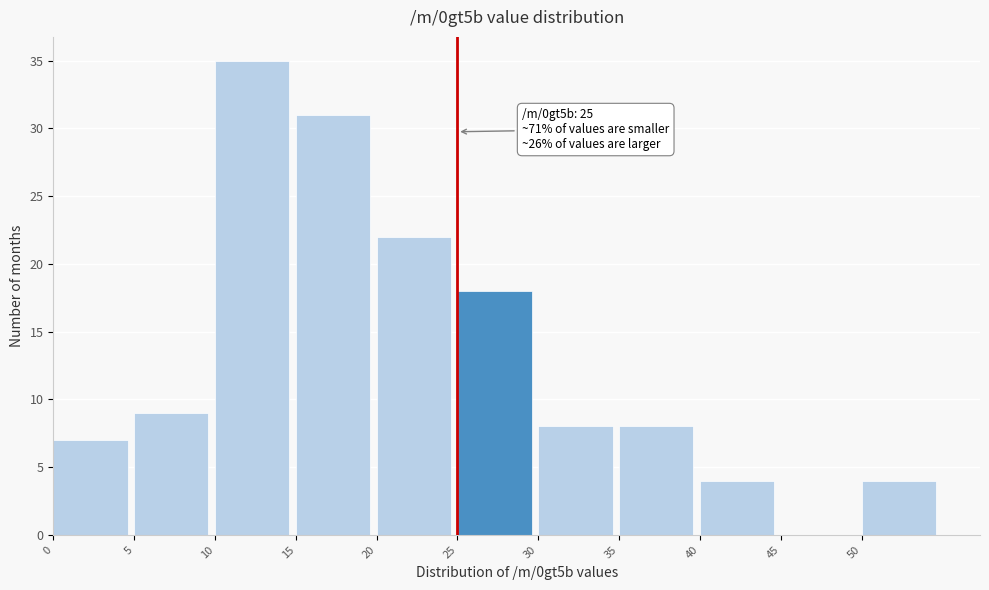

Which range on the x-axis has the tallest bar?

10 to 15